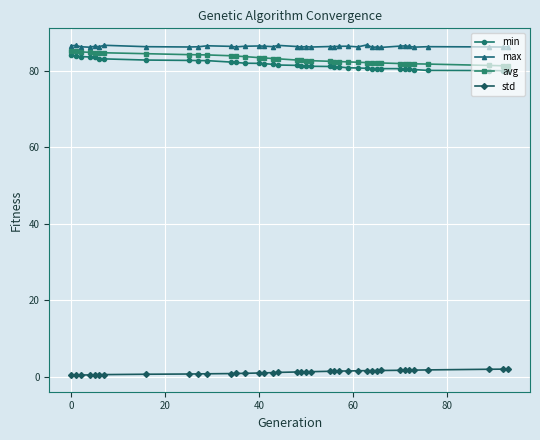

What is the maximum value for std?

2.0